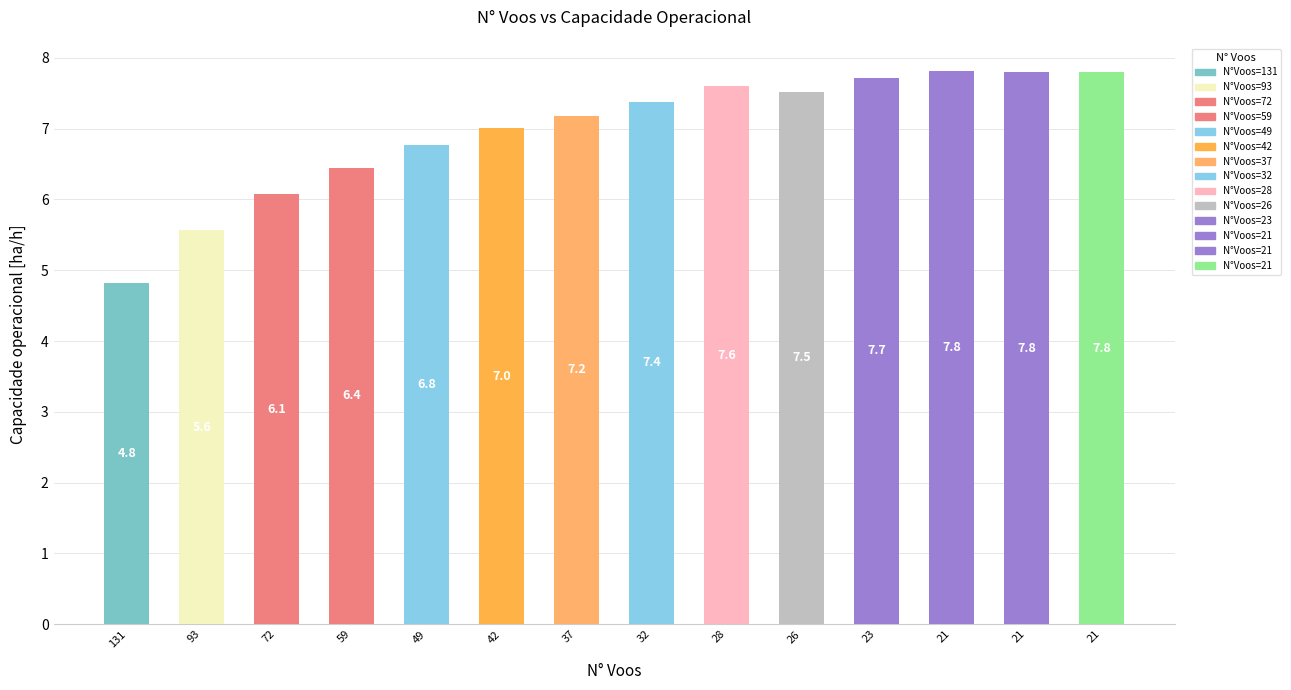

Does the chart contain any negative values?

No